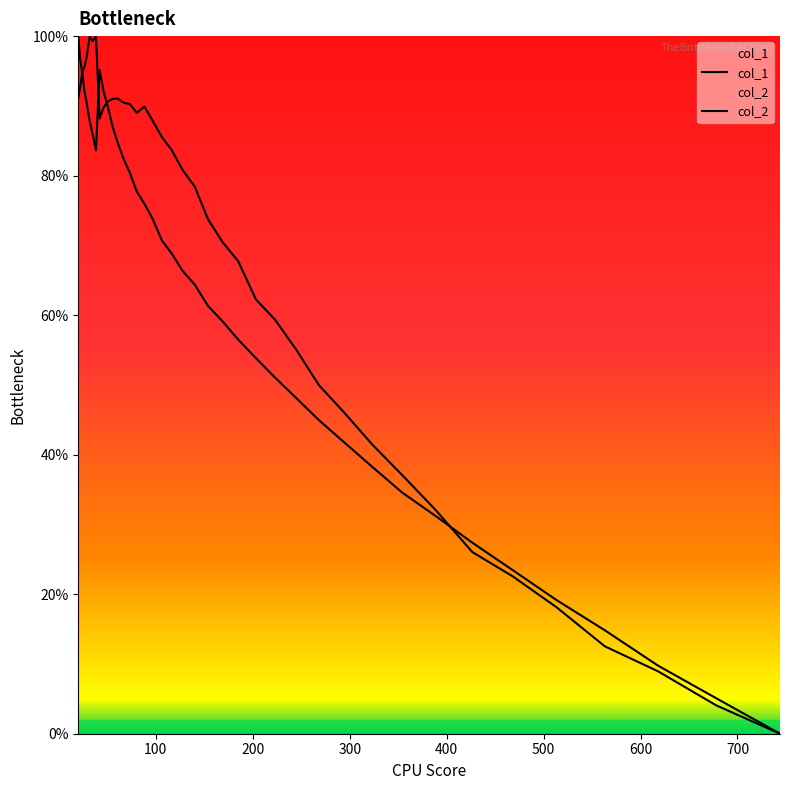

How many lines are shown in the chart?

2